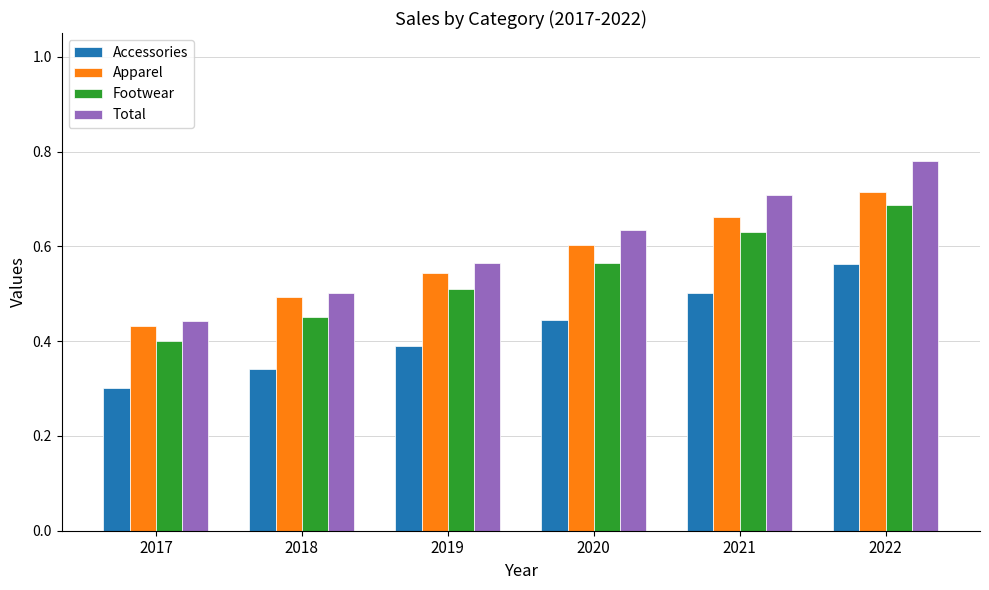

Count the Footwear values in the range 0 to 1.

6